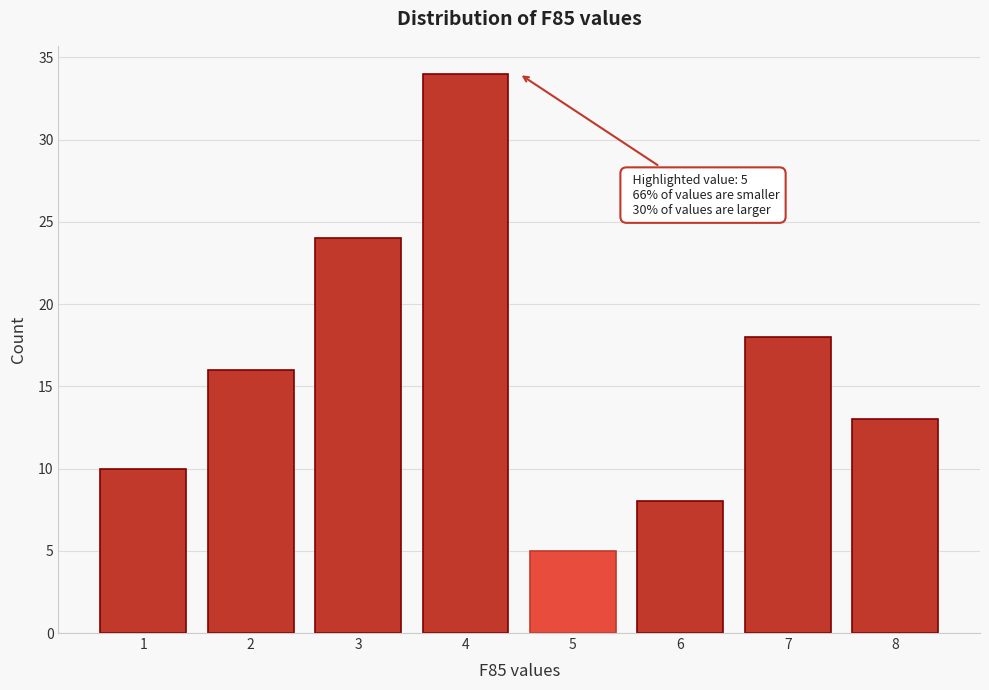

Reading left to right, extract all data points from this chart.

10	16	24	34	5	8	18	13